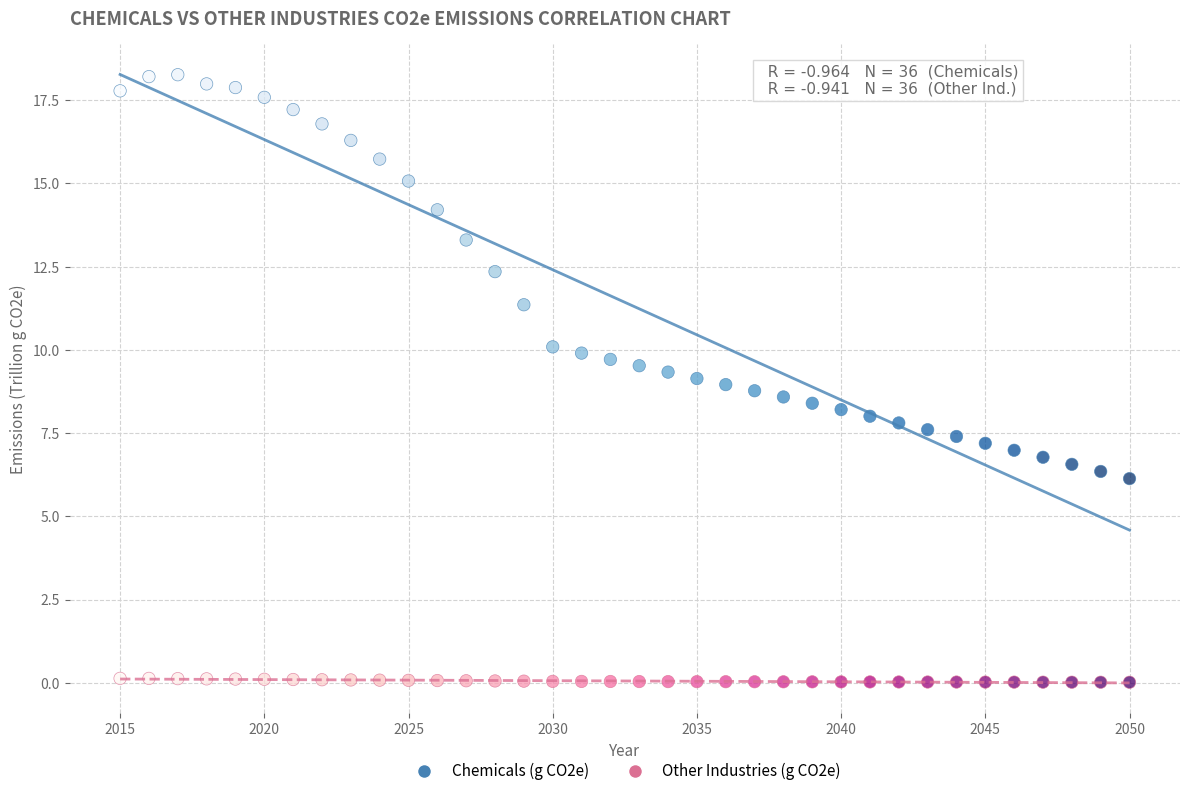

Which series has the widest spread of Y values?

Chemicals (g CO2e)